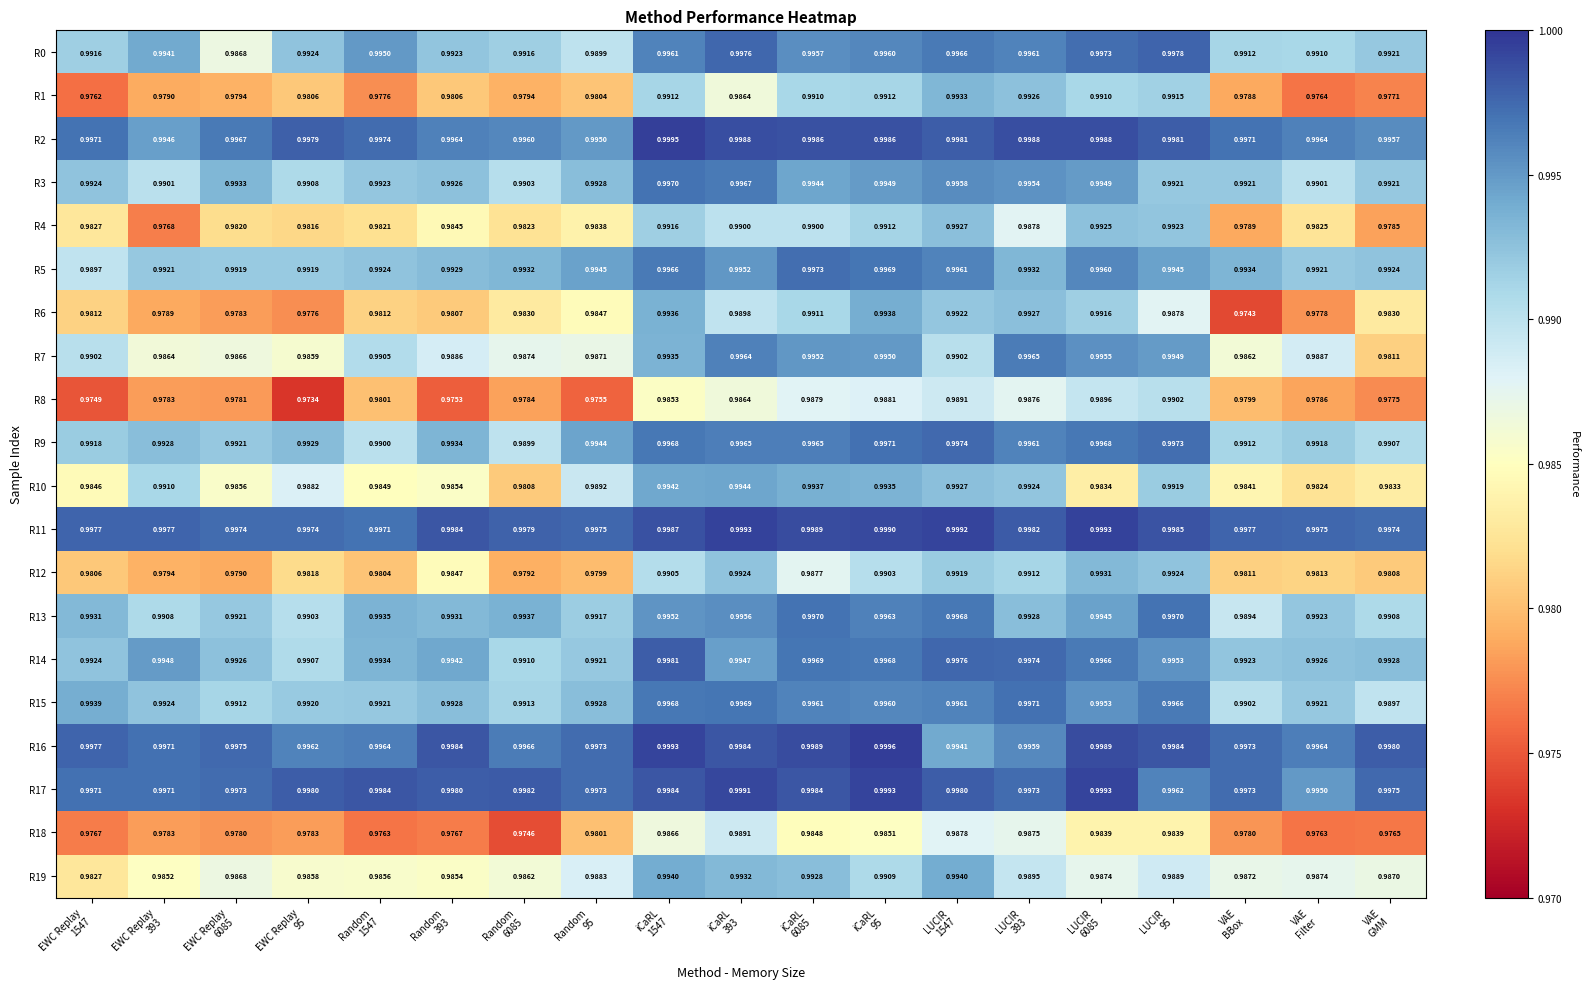

What is the total value across all series at EWC Replay
1547?

19.8